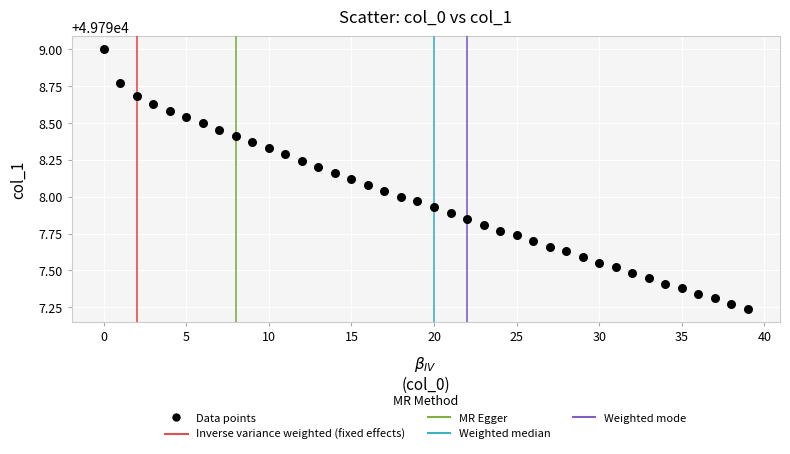

What is the range of Y values (max minus min)?

1.8